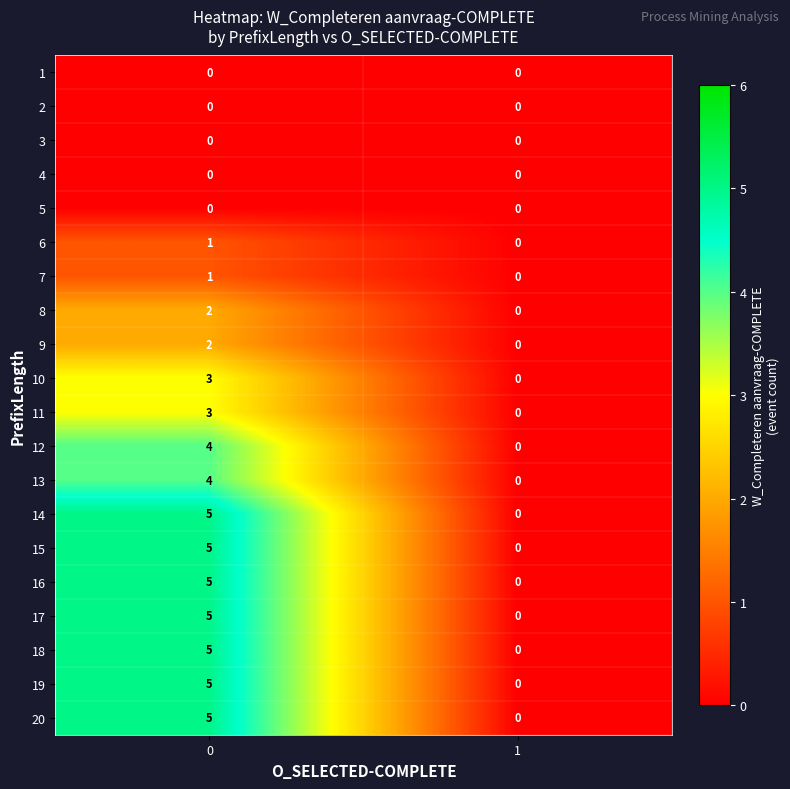

Is it true that 19 equals 5 at 0?

True